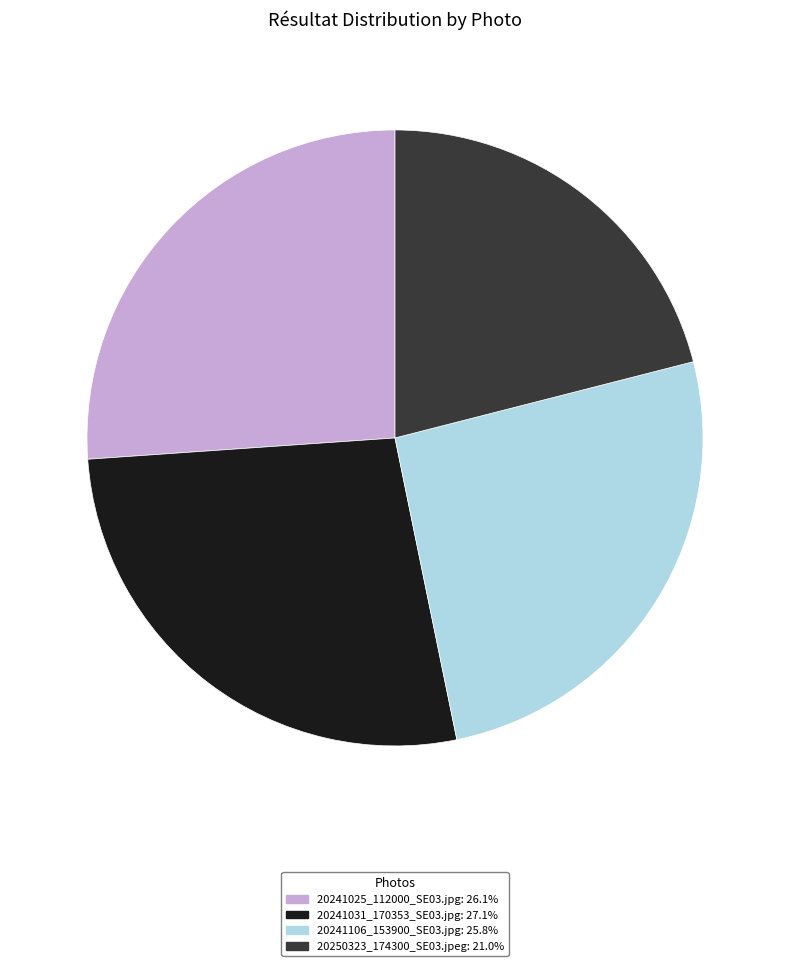

What is the largest slice in the pie chart?

20241031_170353_SE03.jpg